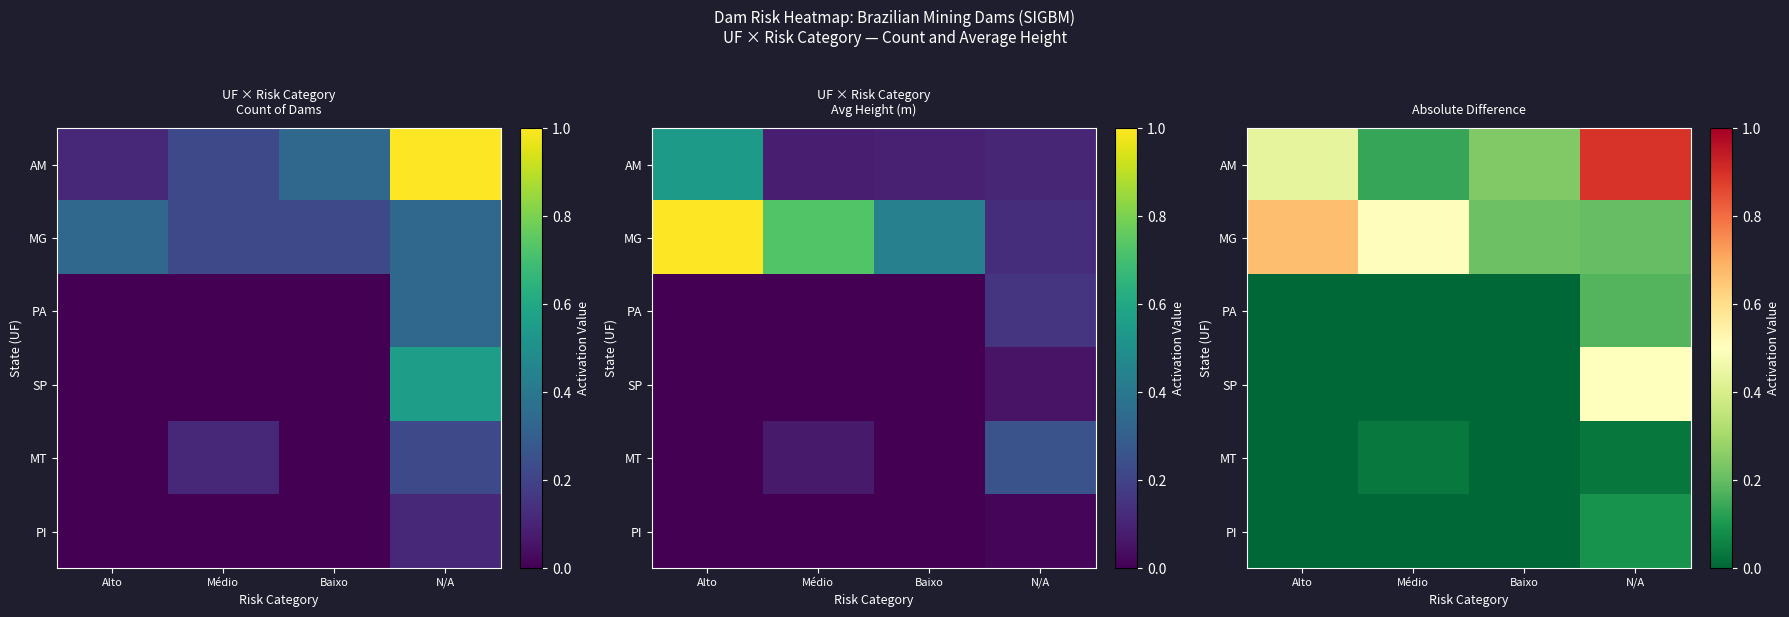

What is the greatest value displayed?

0.9